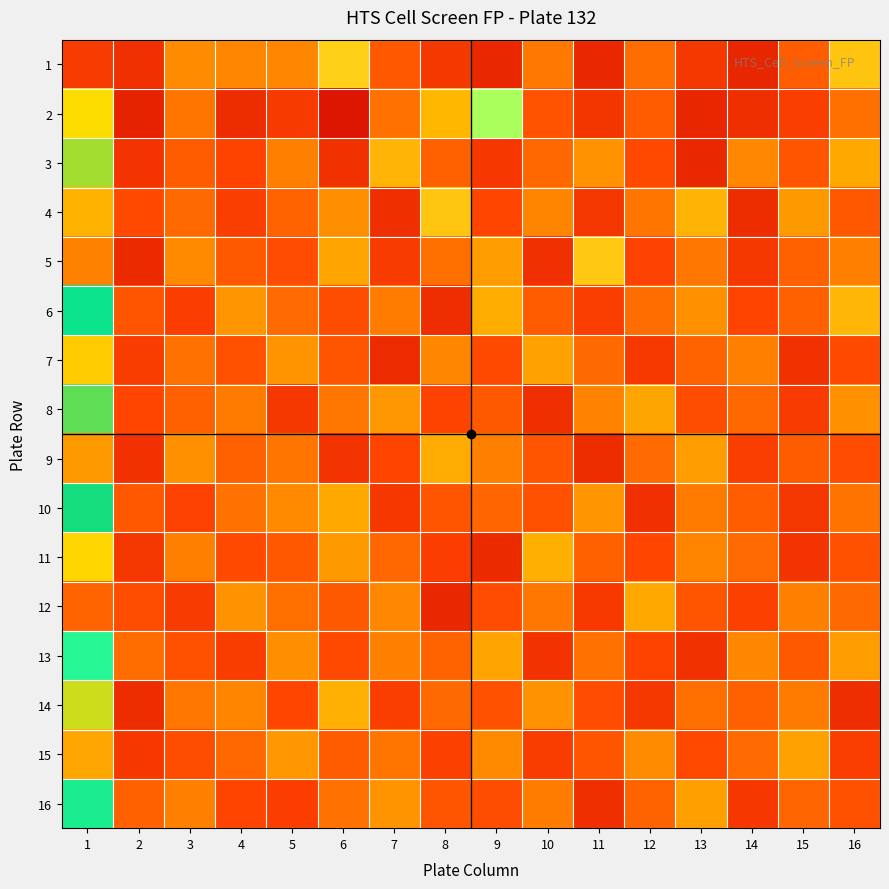

What is the spread (max minus min) of values at 1?

12.5